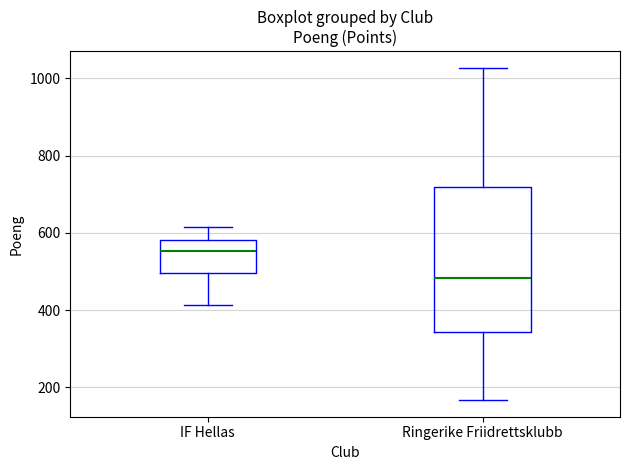

Which box's median line is the highest?

IF Hellas